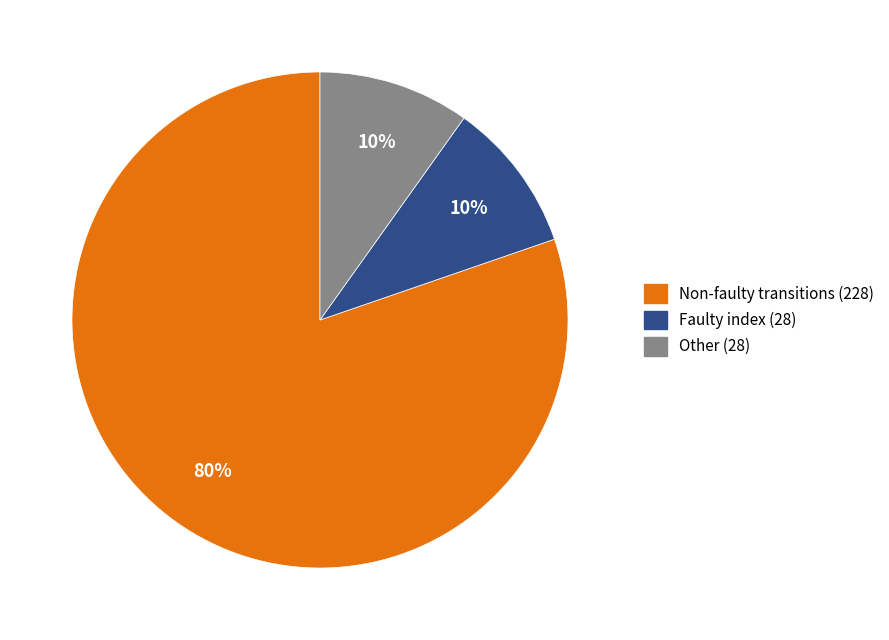

To the nearest percent, what is the average slice percentage?

33%